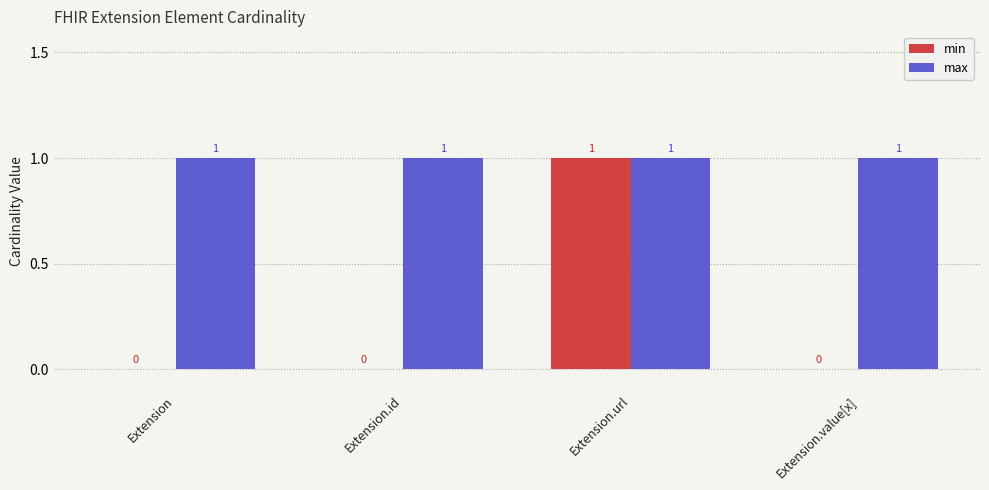

Which series changed the most between Extension.url and Extension.value[x]?

min